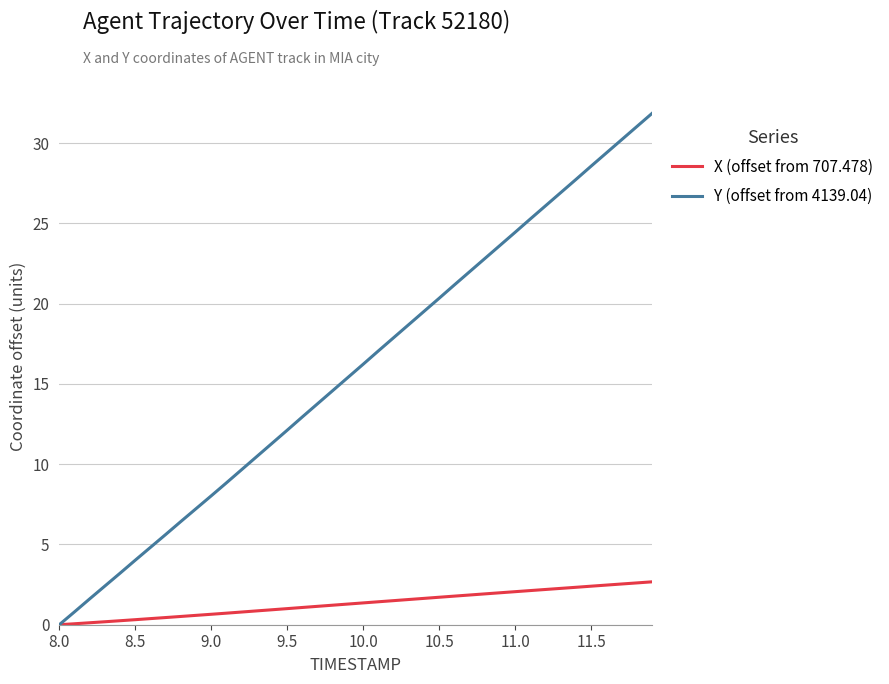

List the series in order of their peak value, highest first.

Y (offset from 4139.04), X (offset from 707.478)